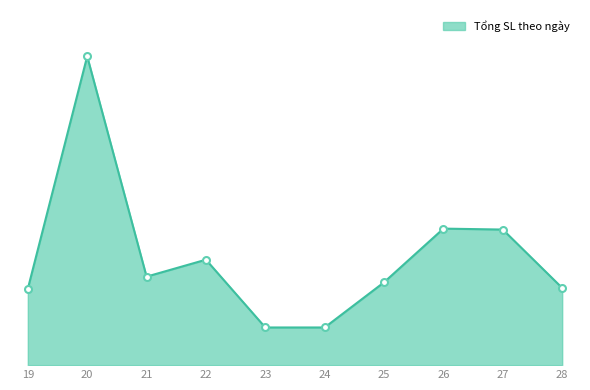

Where is the first local minimum?

21